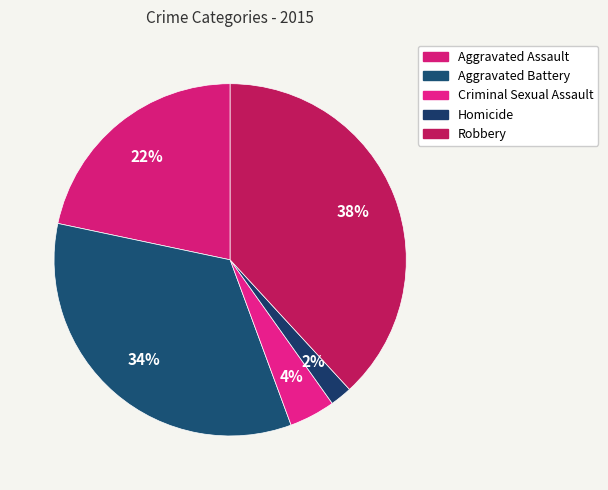

How many segments does this pie chart have?

5